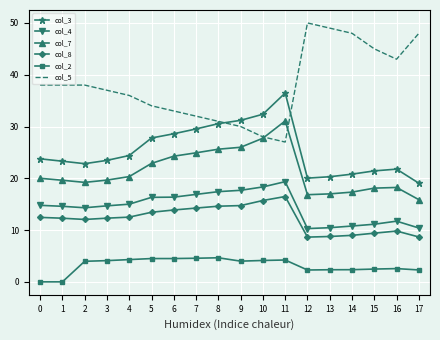

True or false: col_5 has a value of 45.0 at 15.

True